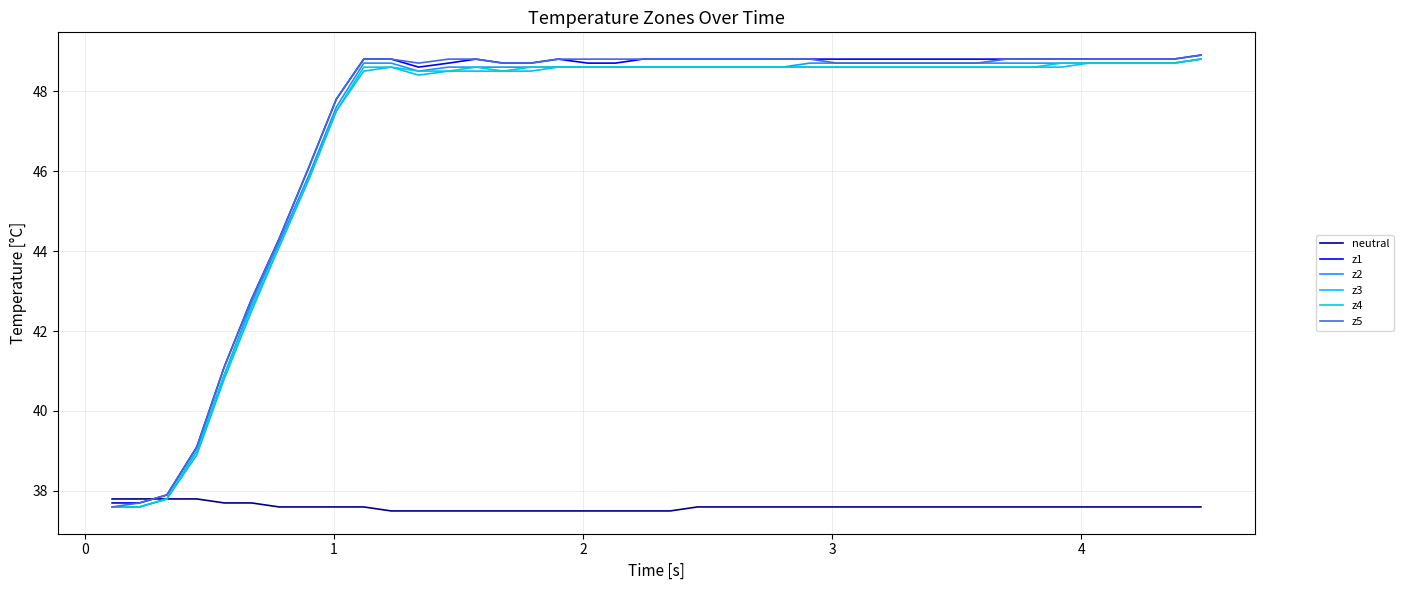

What is the minimum value for z1?

37.7